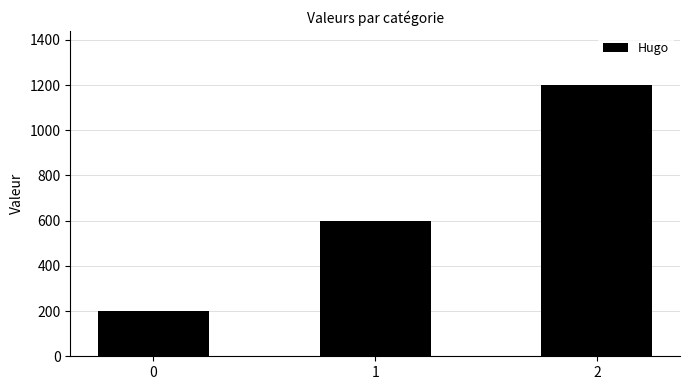

What is the difference between the maximum and second lowest values?

600